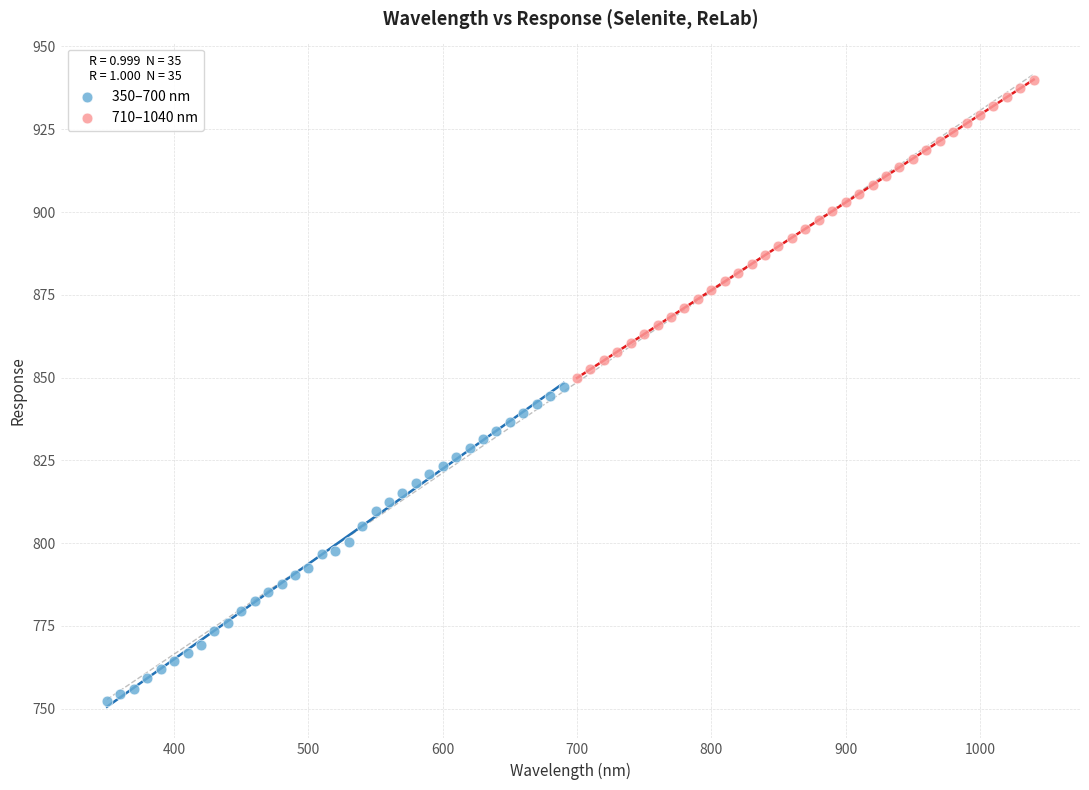

Which series contains the lowest Y value?

350–700 nm